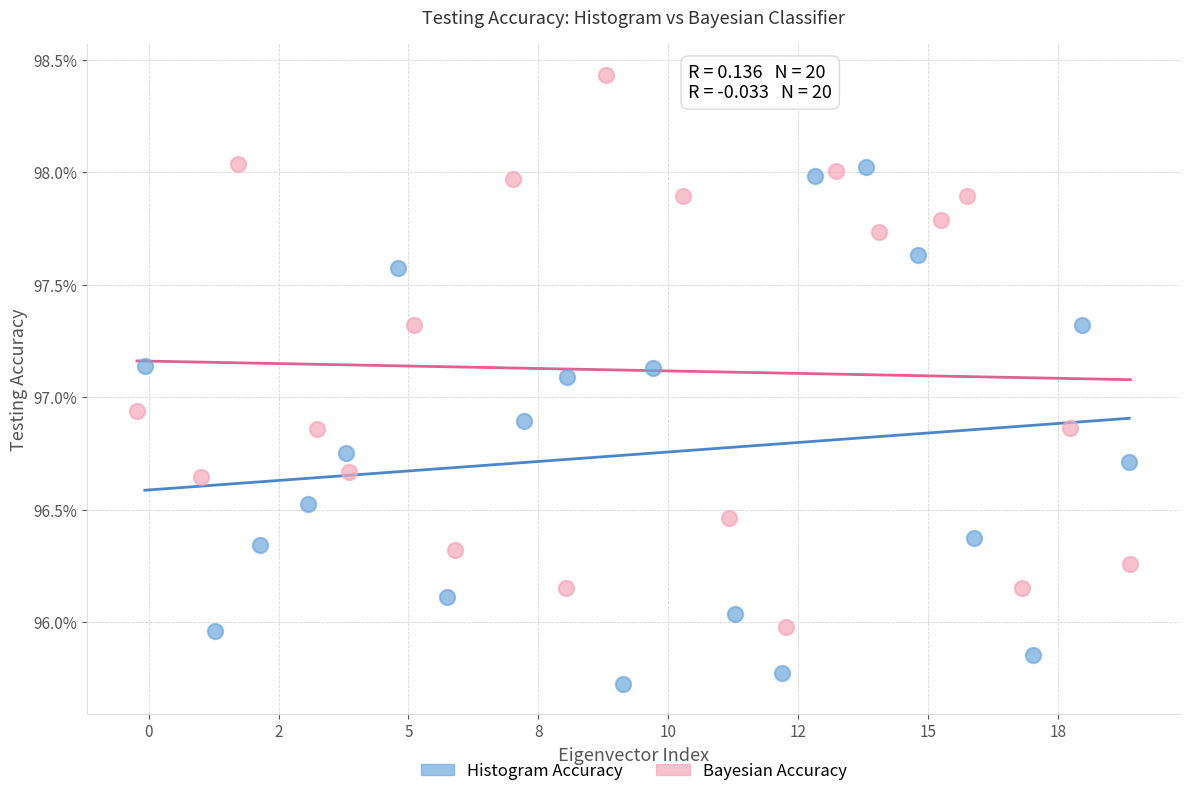

What are all the series names shown in the legend?

Histogram Accuracy, Bayesian Accuracy